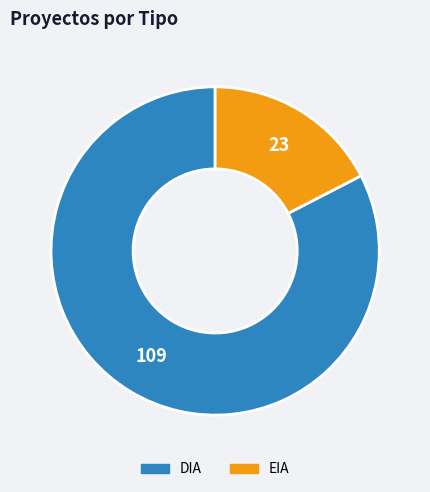

Rank the categories by value from lowest to highest.

EIA, DIA